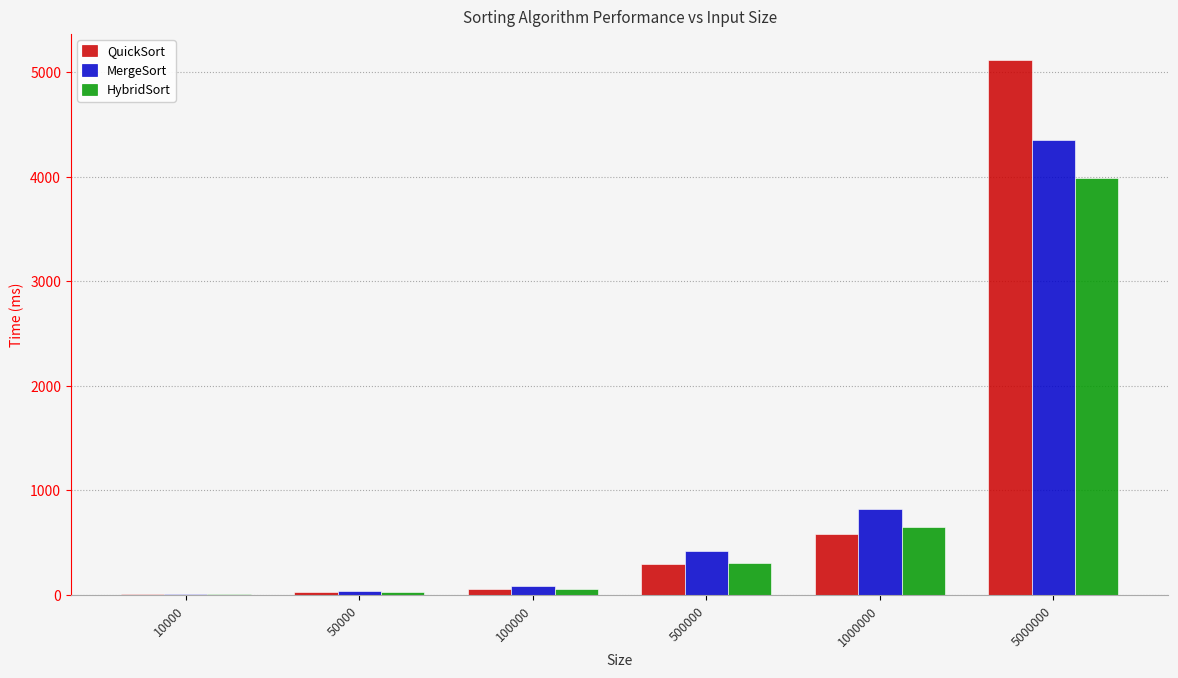

Which category has the highest value in the HybridSort series?

5000000